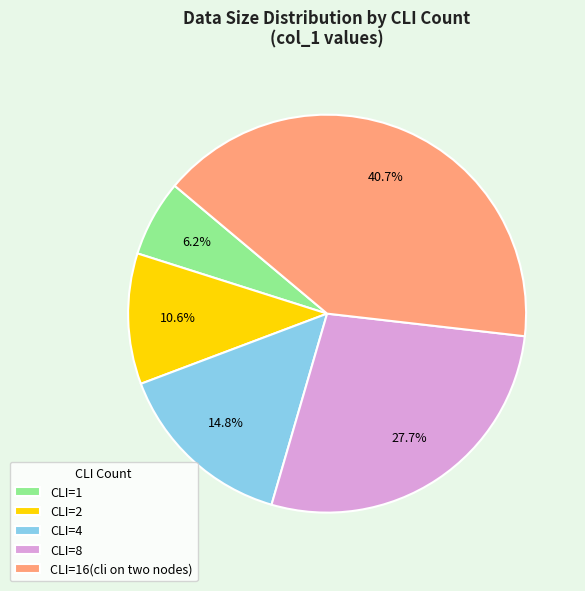

Between CLI=4 and CLI=2, which is larger?

CLI=4